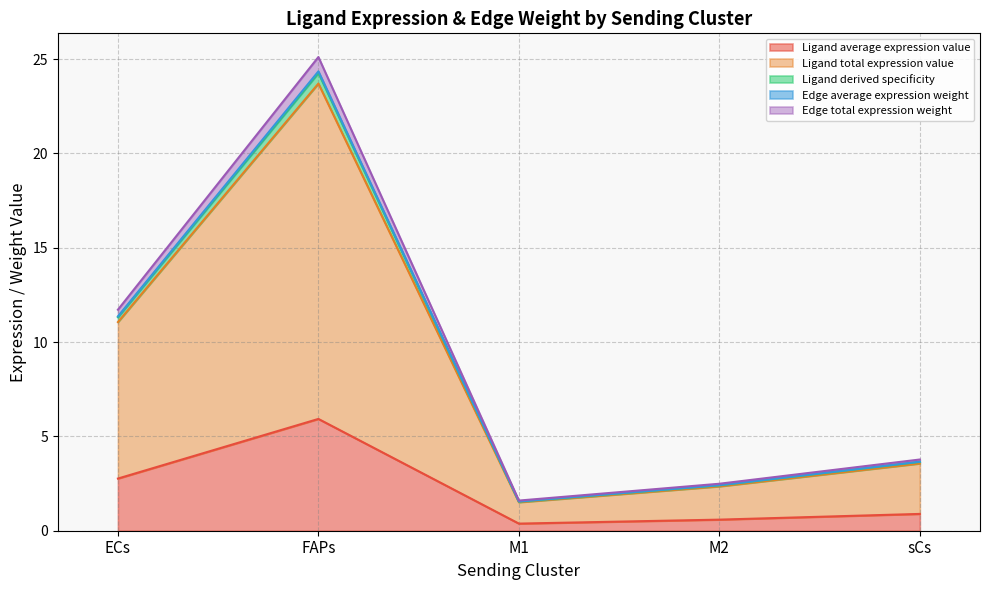

What is the label of the 2nd point from the right?

M2